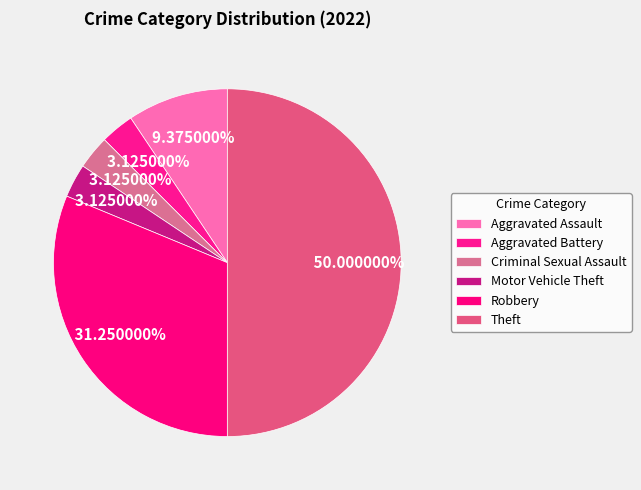

To the nearest percent, what is the difference between the largest and smallest slice percentages?

47%